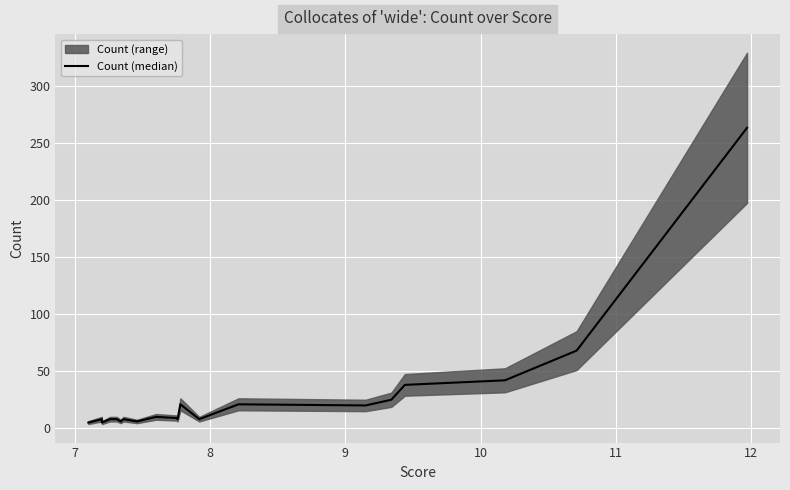

At which label does the data first exceed 9?

8